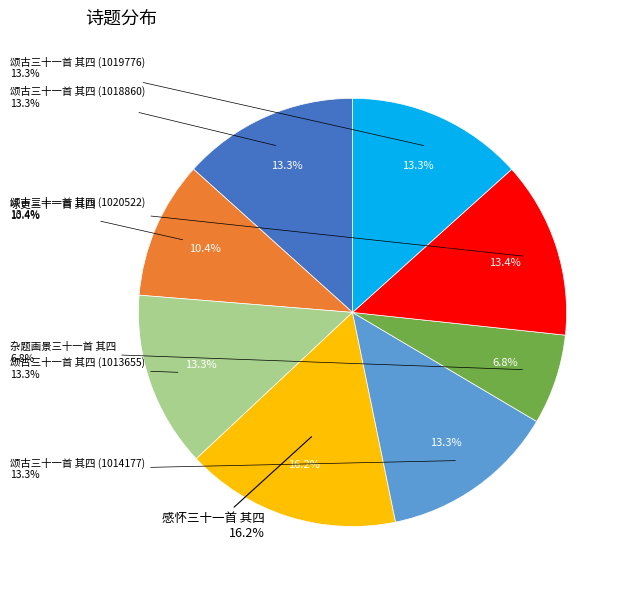

True or false: 颂古三十一首 其四 (1013655) accounts for 13% of the total.

True